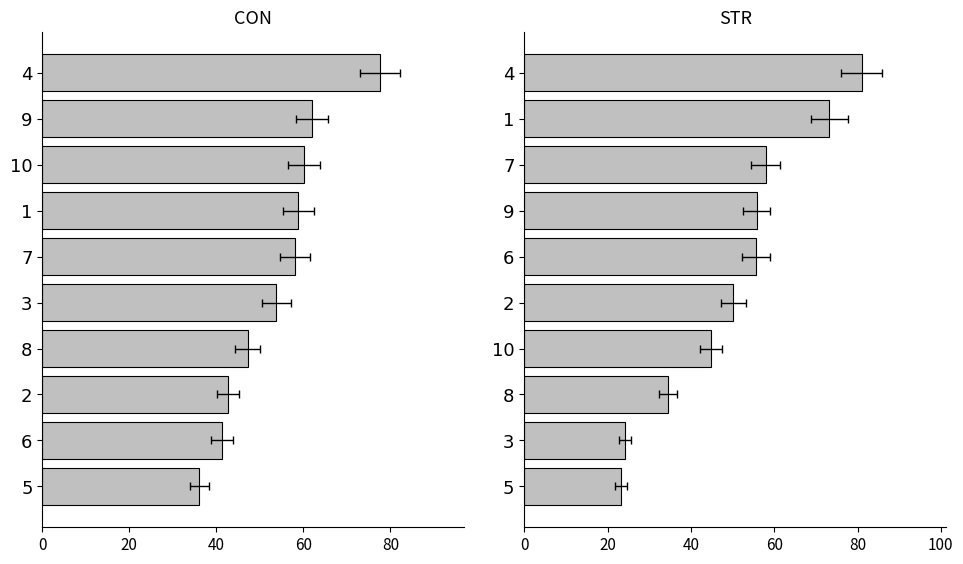

What position from the left is 20?

2